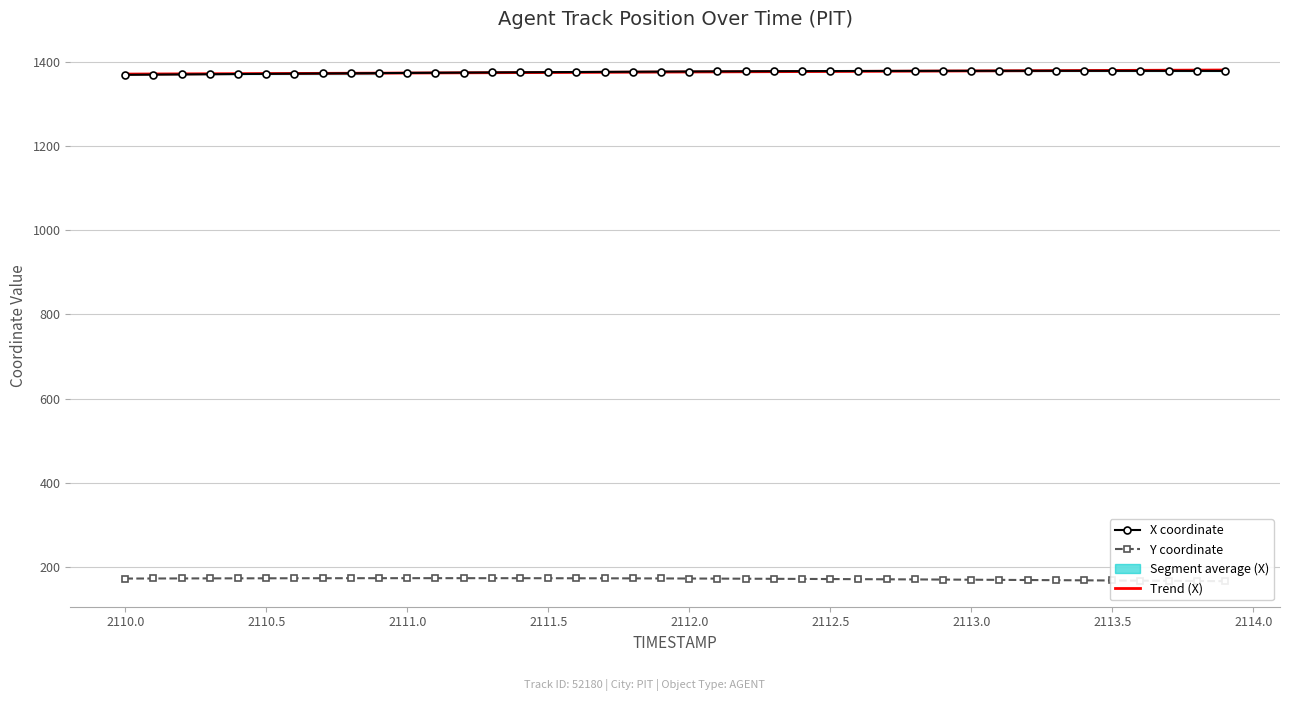

What is the maximum value for X coordinate?

1379.0